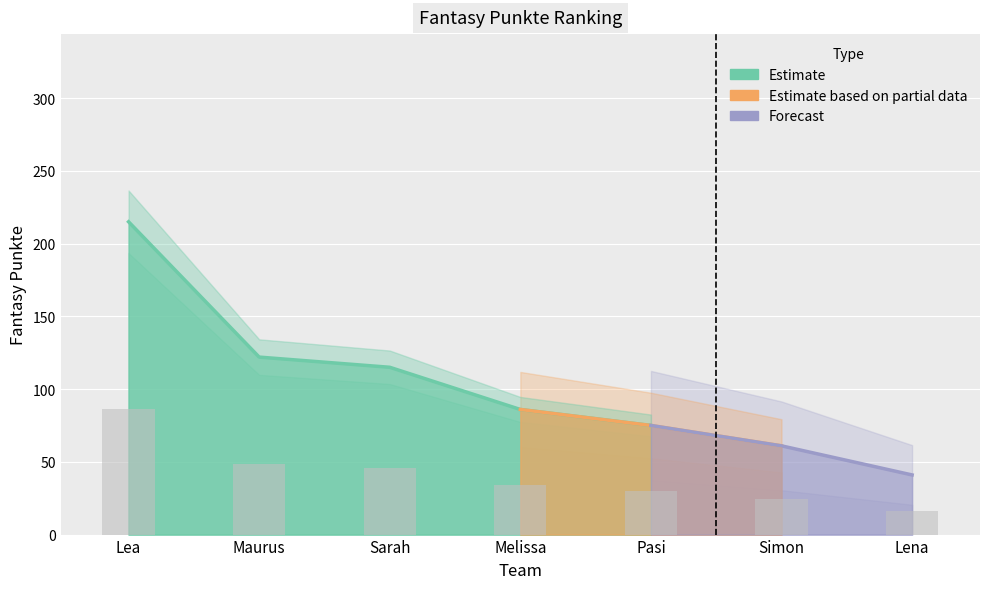

At which label is the value closest to 51?

Maurus